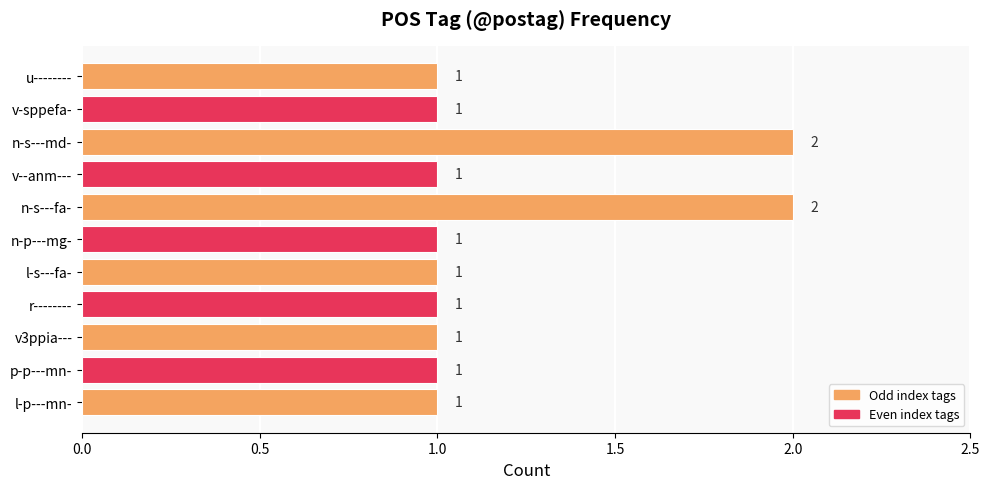

How many values are between 1 and 2?

11